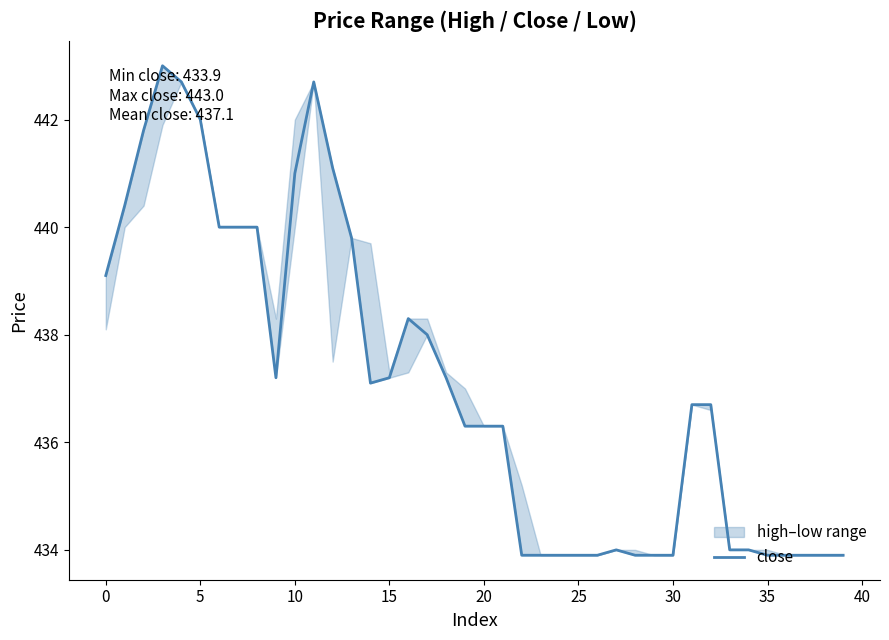

What is the highest value of the close series?

443.0